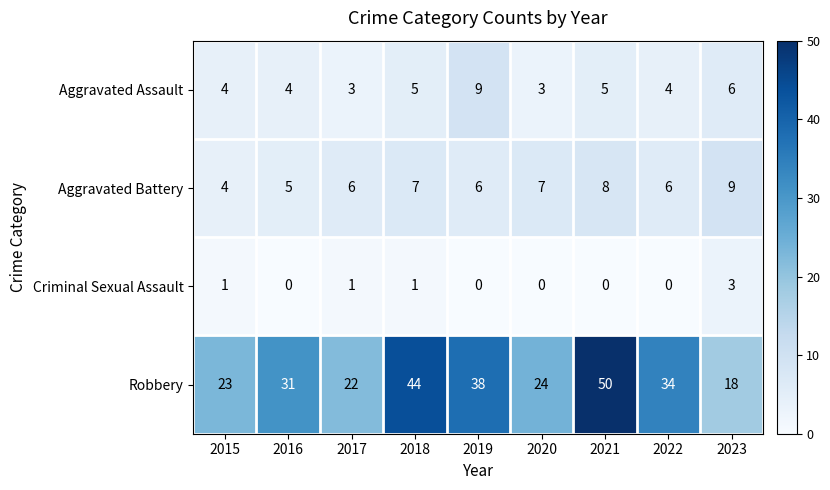

Rank the categories by Robbery value from highest to lowest.

2021, 2018, 2019, 2022, 2016, 2020, 2015, 2017, 2023